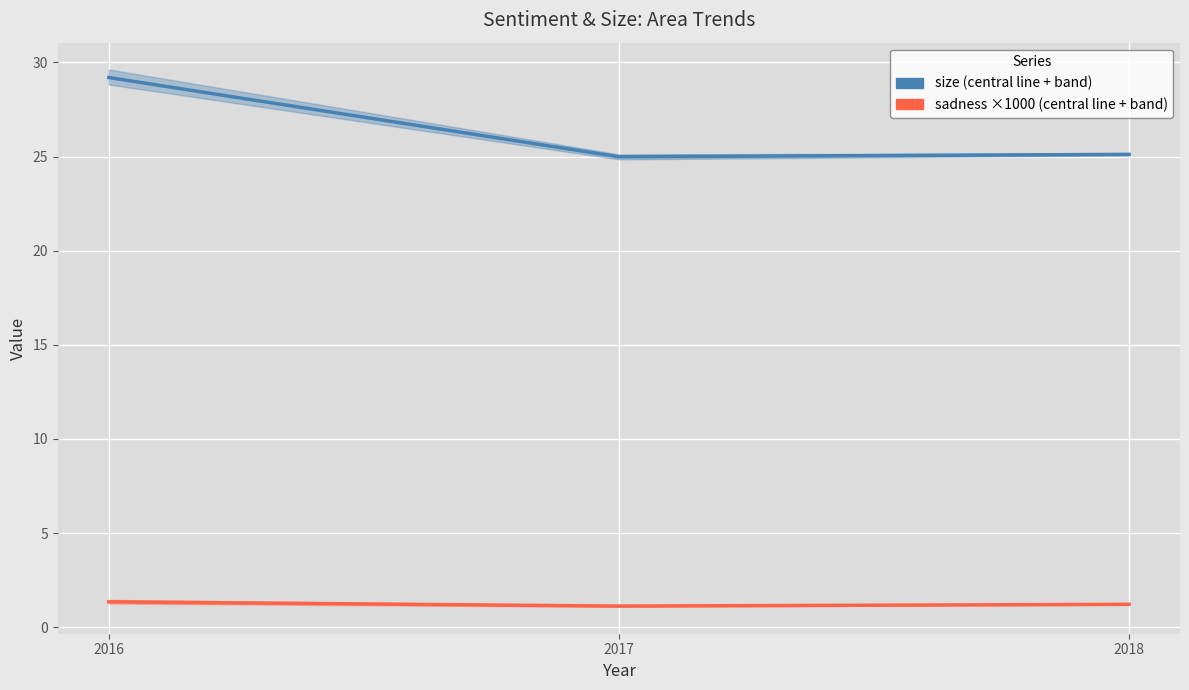

Rank the series by their maximum value, from lowest to highest.

sadness ×1000 (central), size (central)